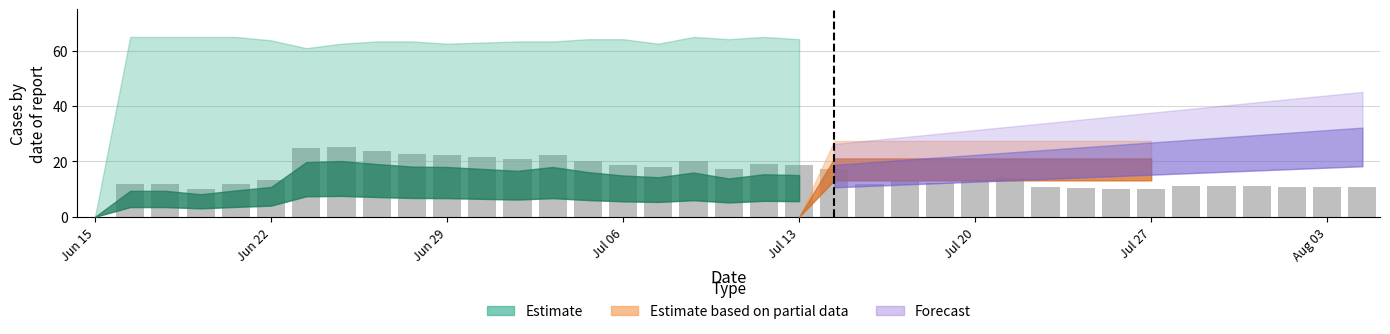

What is the maximum value shown in the chart?

25.2